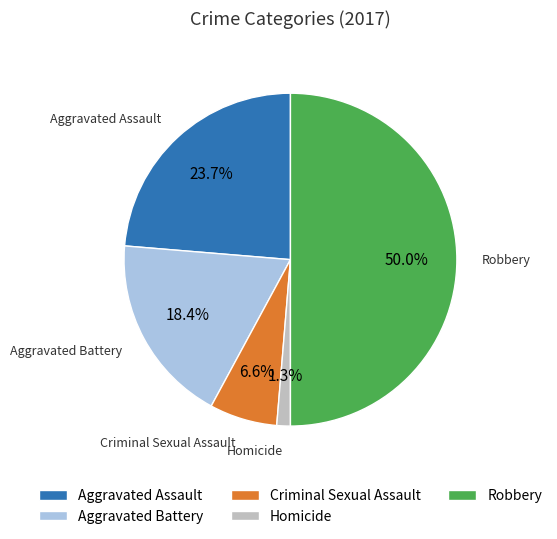

To the nearest percent, what is the difference between the largest and smallest slice percentages?

49%